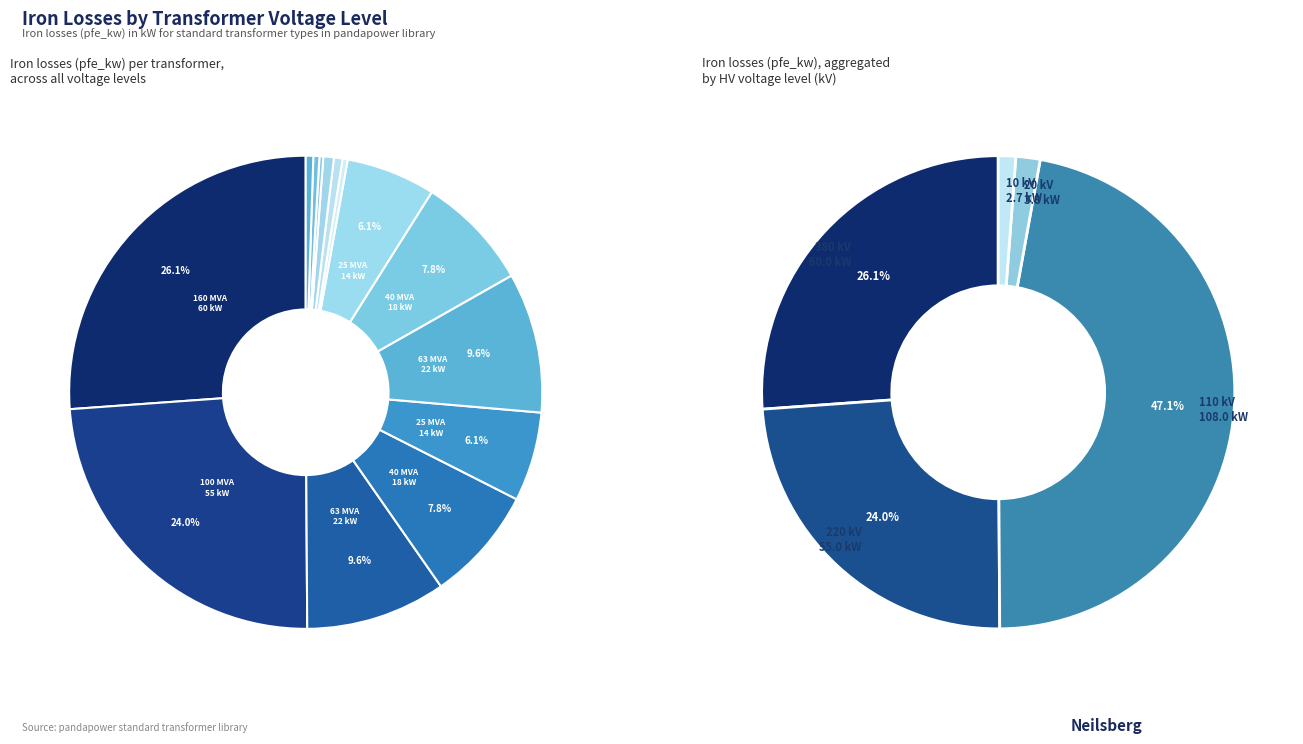

Is 20 the majority of the pie?

No